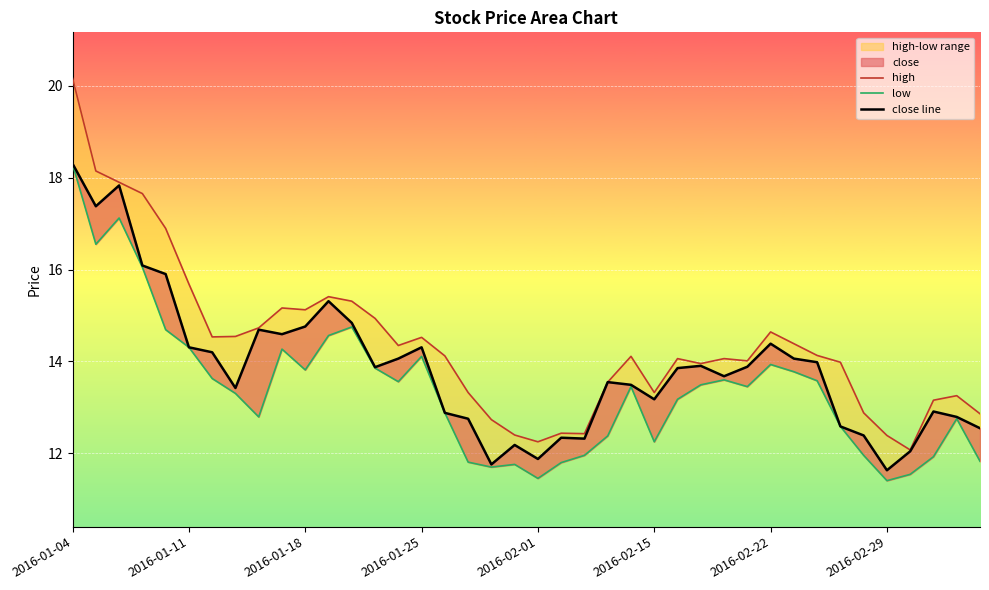

At which label does close line reach its peak?

2016-01-04